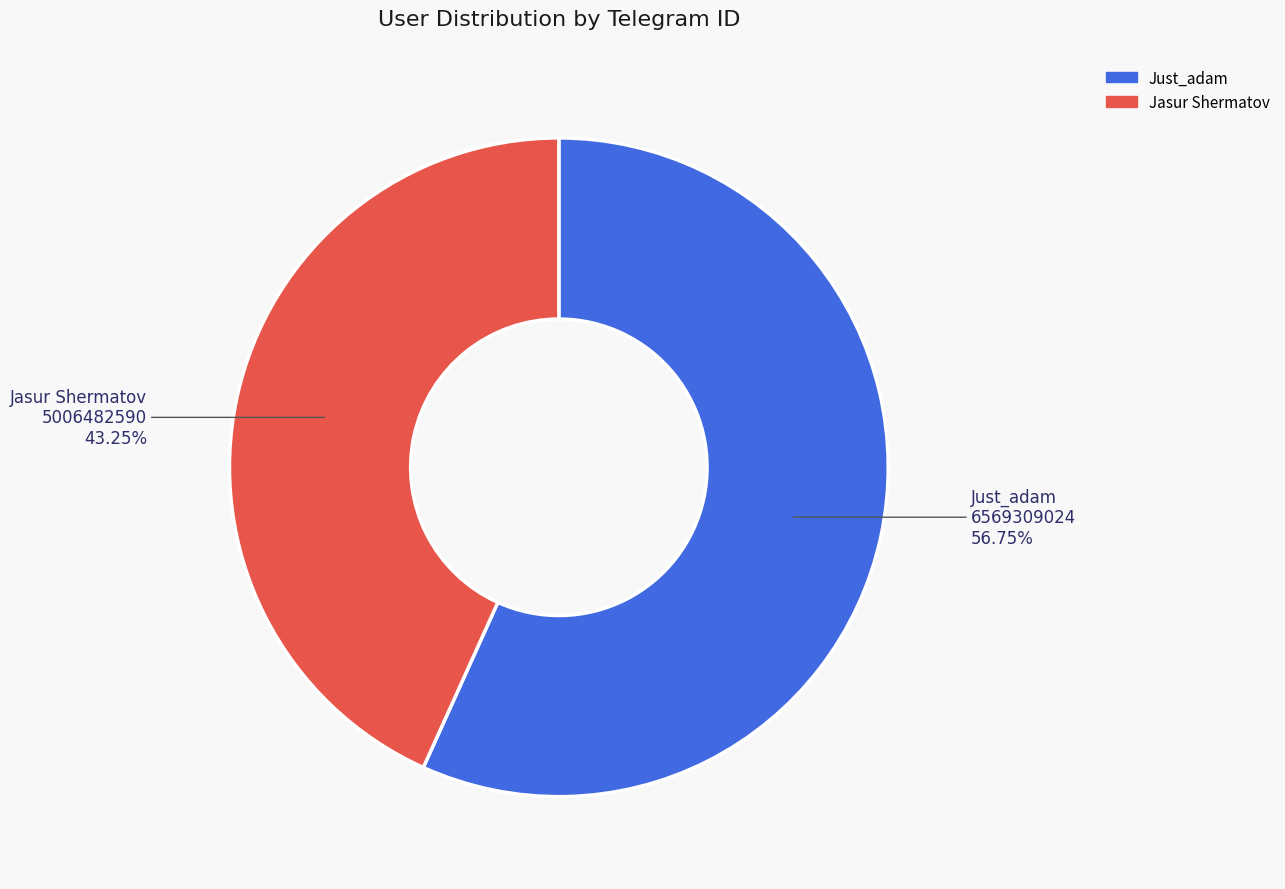

Count the number of slices in the pie.

2